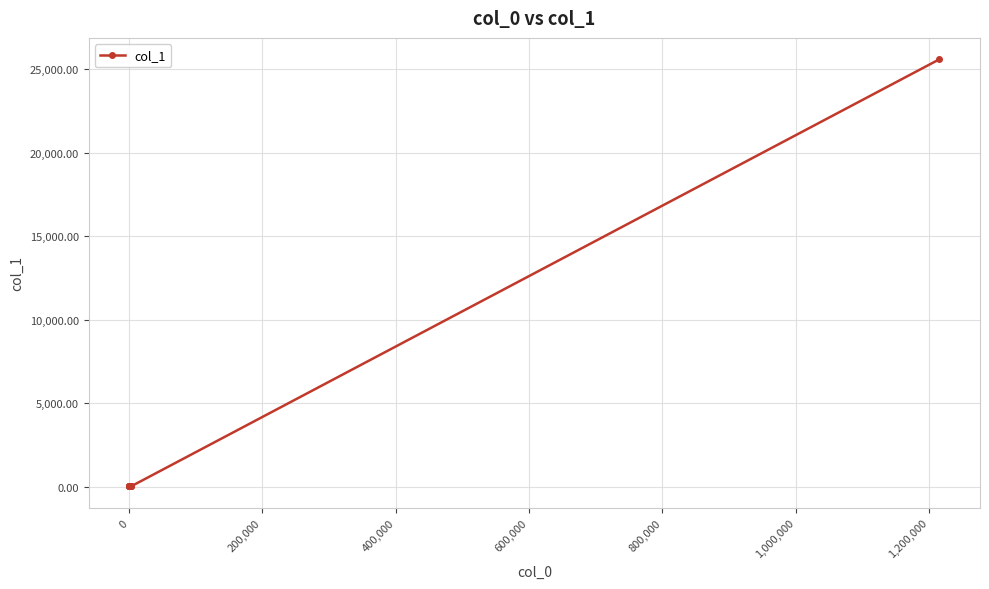

How many lines are shown in the chart?

1